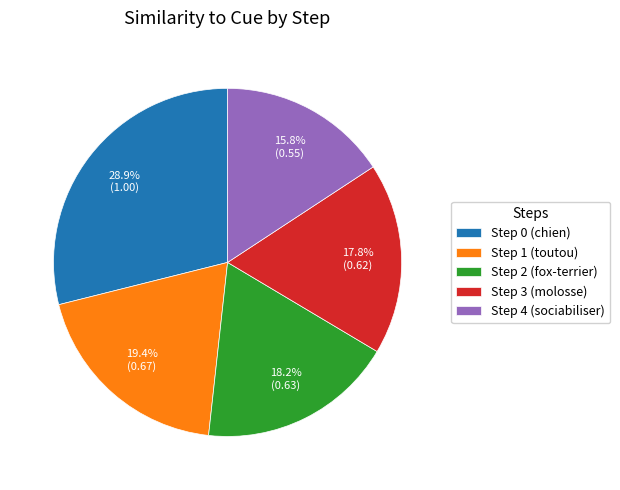

Which slice is the smallest?

Step 4 (sociabiliser)